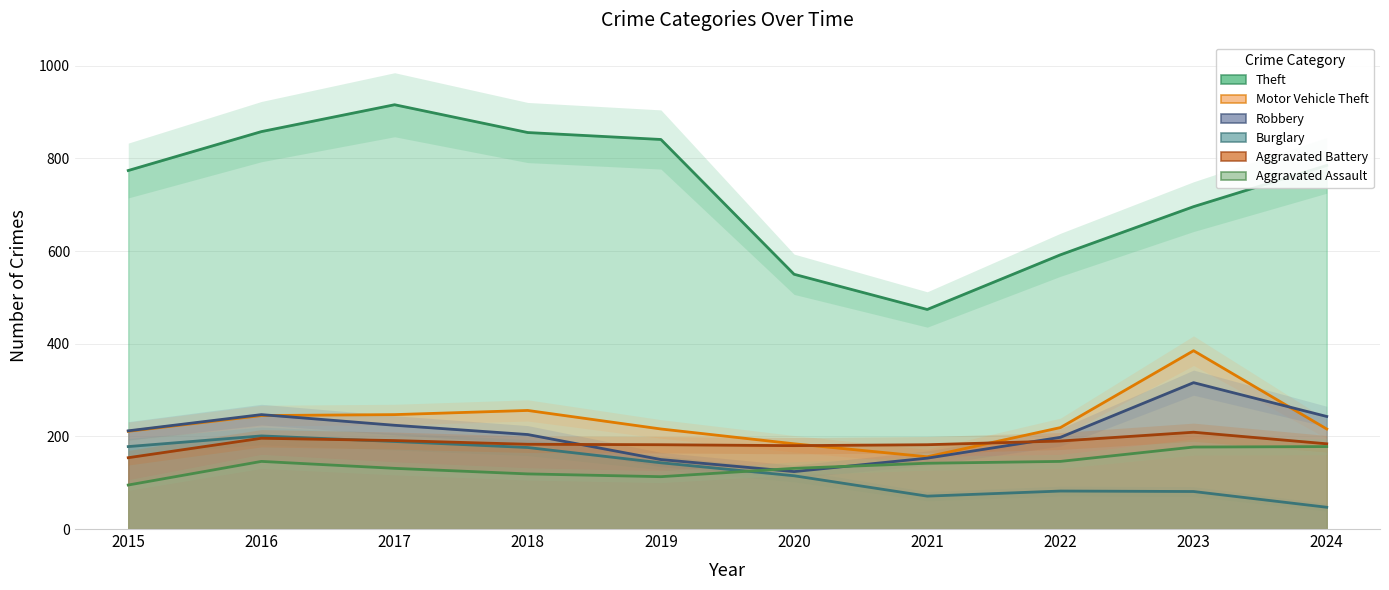

How many lines are shown in the chart?

6